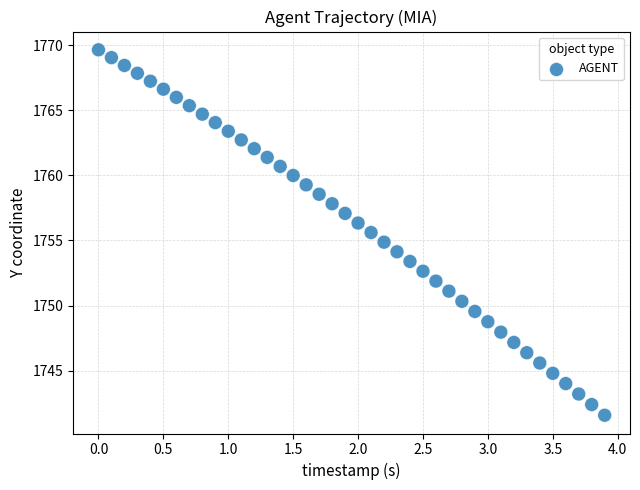

What is the range of Y values (max minus min)?

28.1